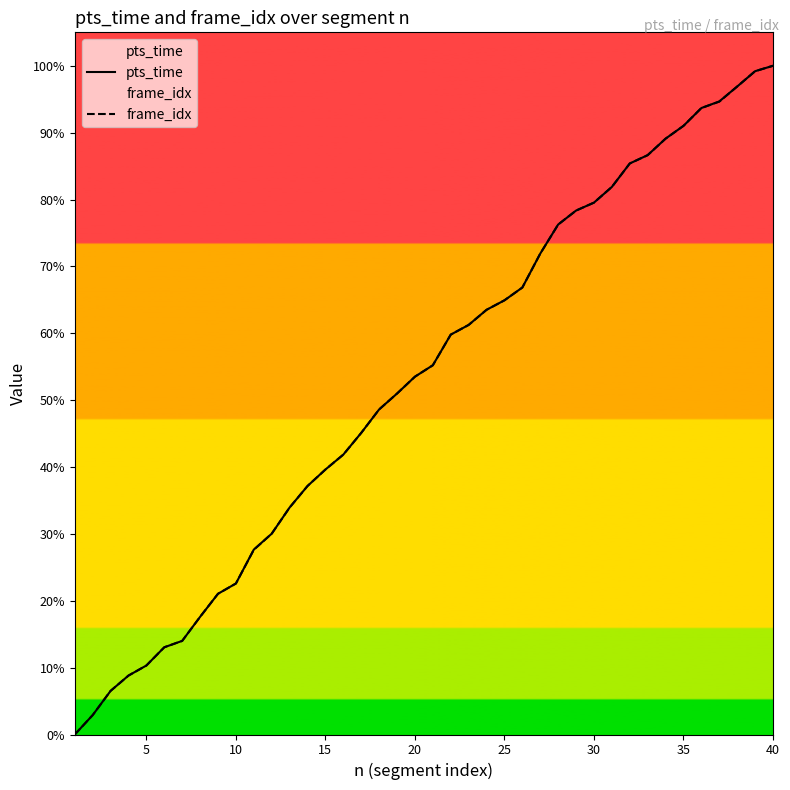

Rank the series by their average value, from highest to lowest.

pts_time, frame_idx